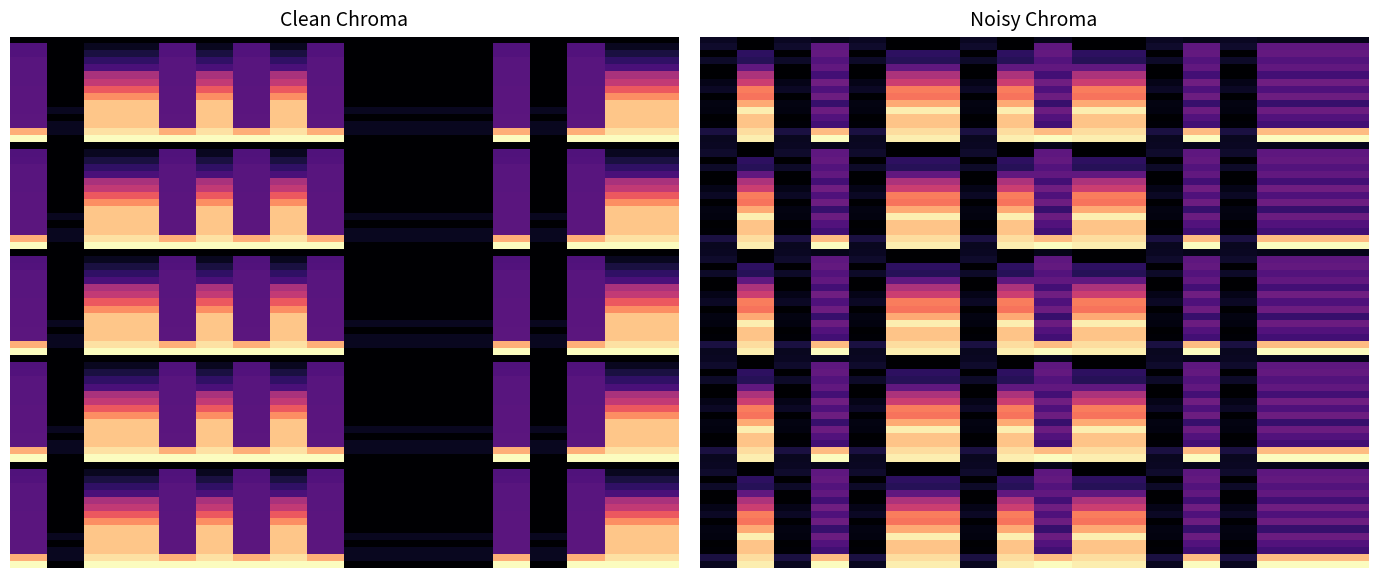

True or false: 0 has a value of 0 at 7.

True